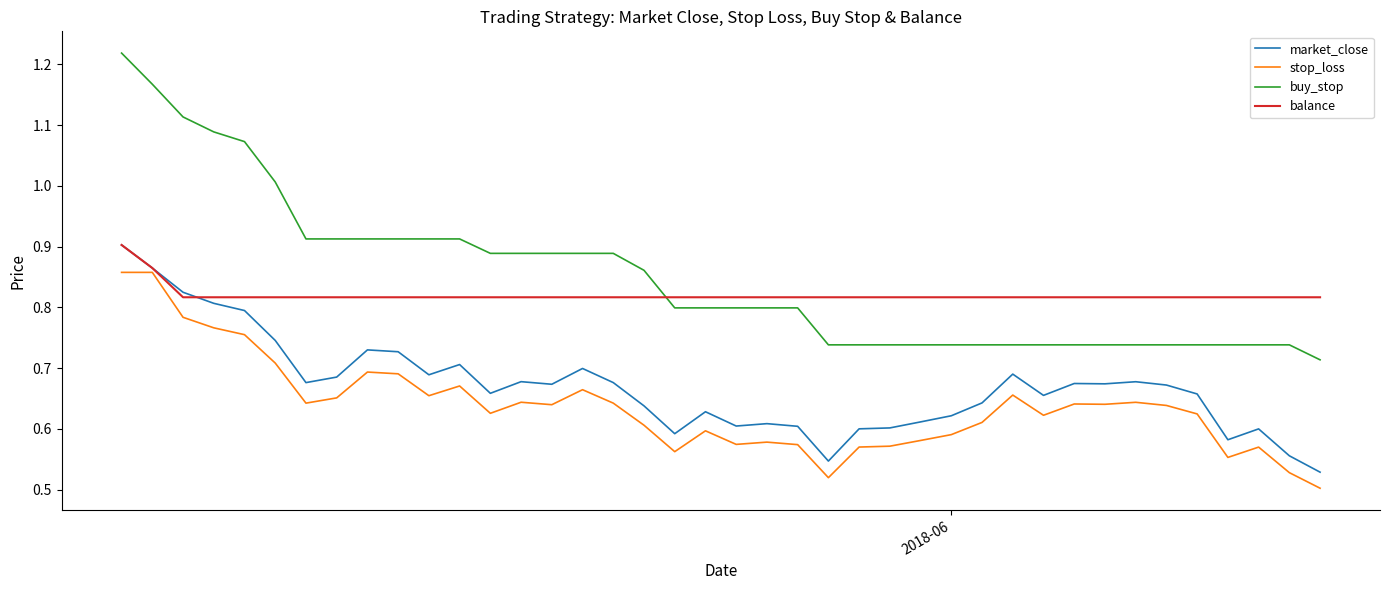

True or false: market_close and buy_stop intersect in this chart.

False